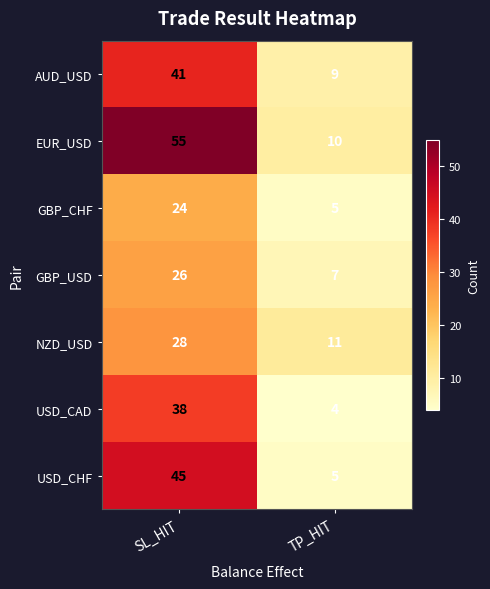

The USD_CAD series shows 1 at TP_HIT. True or false?

False